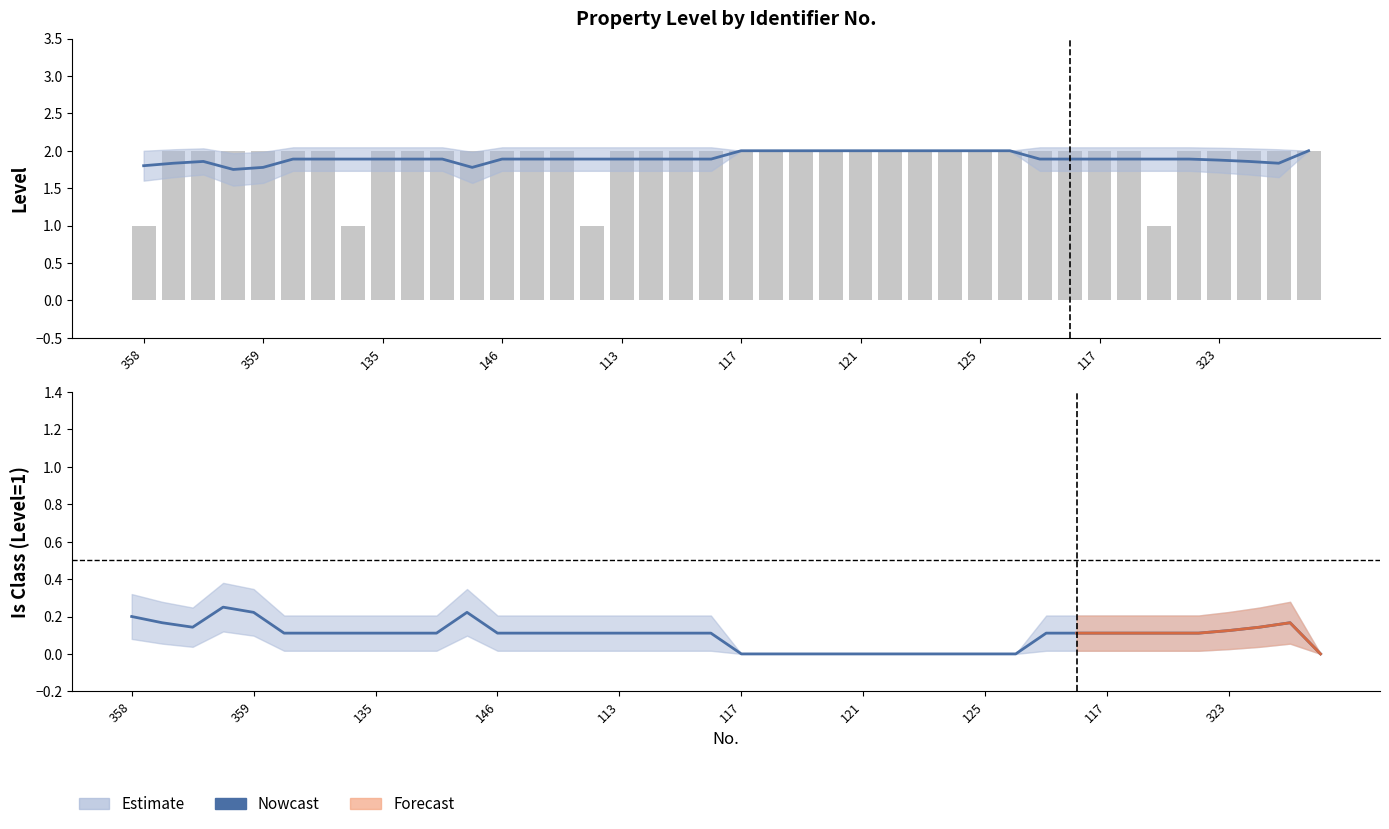

Are the bars grouped side by side (vs. stacked)?

Yes